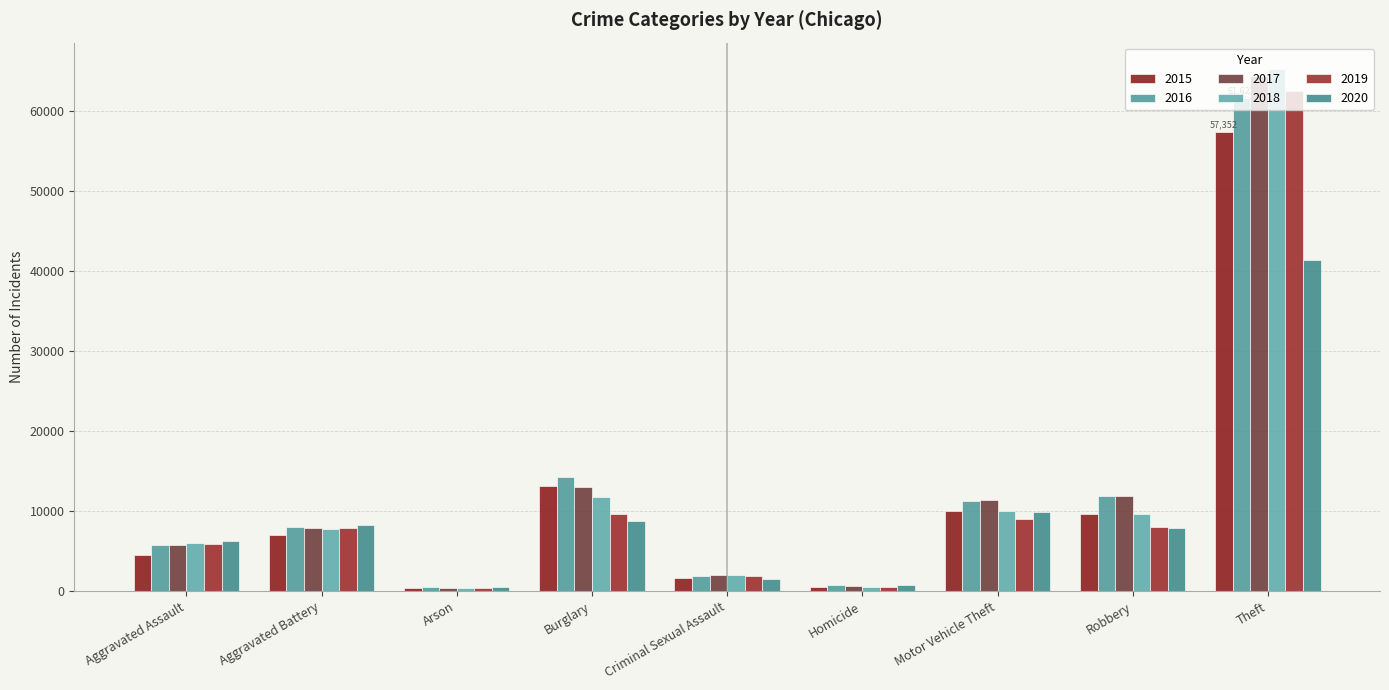

Where does the 2019 series first go above 7858?

Burglary